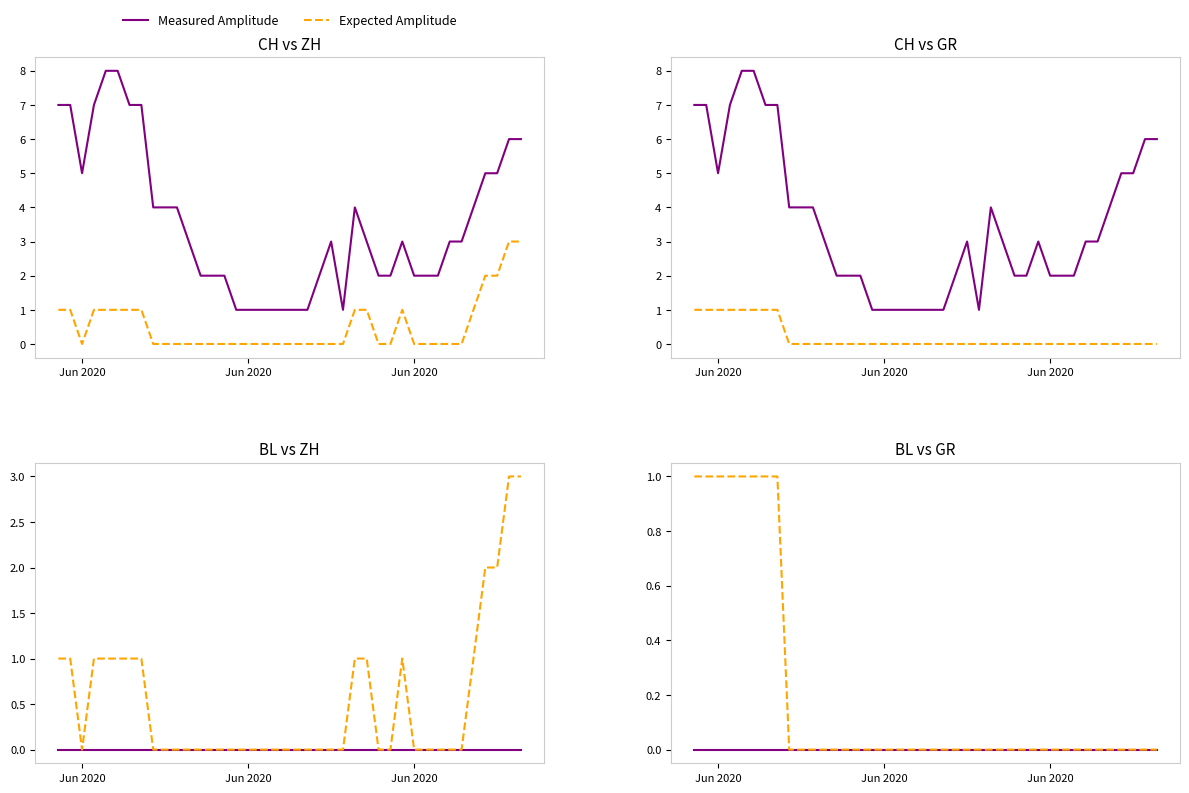

Does the chart have visible grid lines?

No